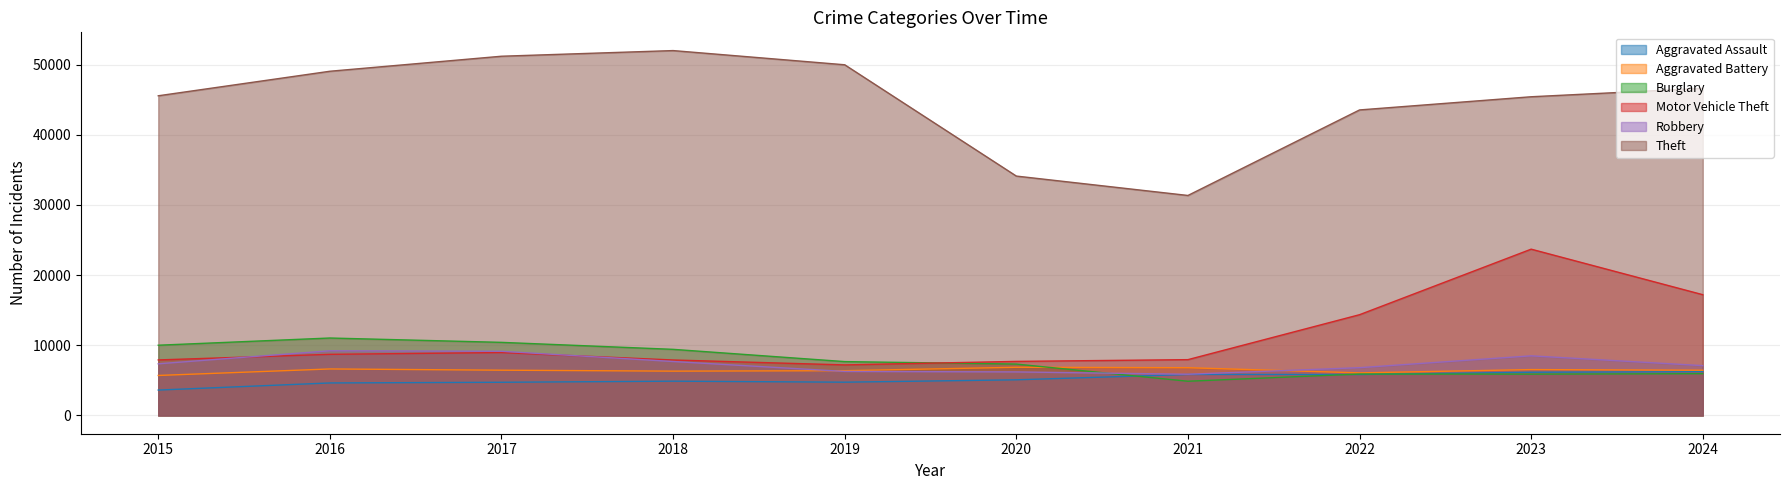

True or false: Aggravated Assault and Motor Vehicle Theft intersect in this chart.

False